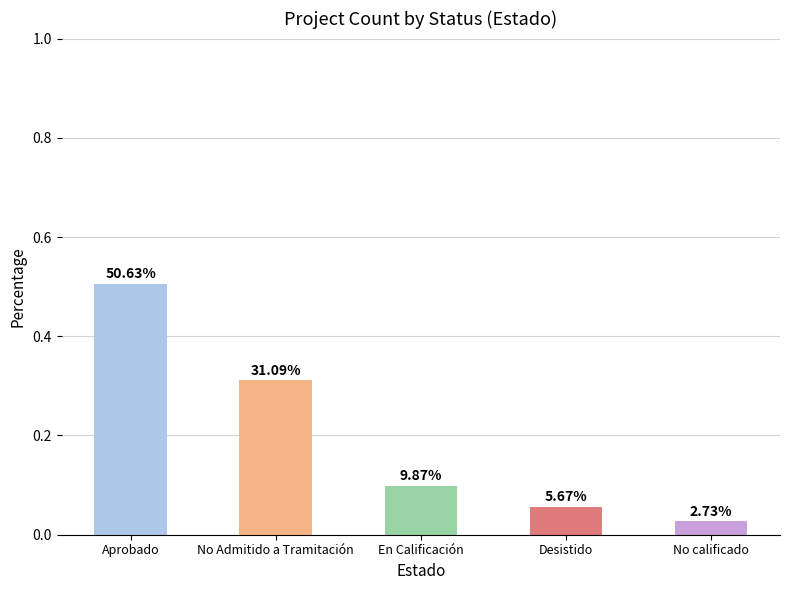

The chart shows a value of 0.3 at Aprobado. True or false?

False